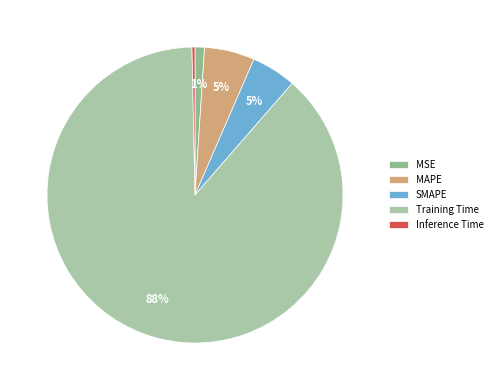

Count the number of slices in the pie.

5